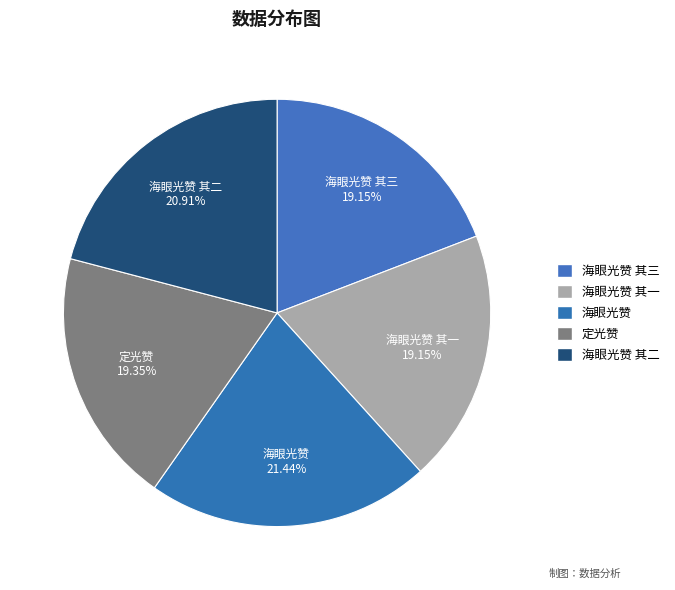

Combined, do 海眼光赞 其三 and 定光赞 account for over 50%?

No